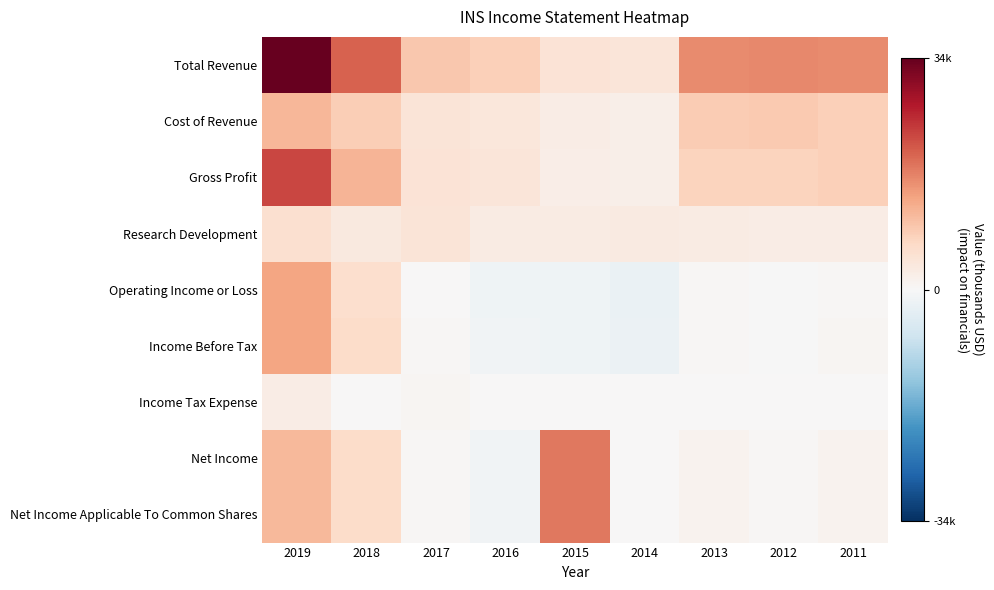

Reading right to left, transcribe all the data shown in this chart.

Total Revenue: 2011=16300	2012=16500	2013=16300	2014=4200	2015=4800	2016=8200	2017=9200	2018=20100	2019=34300
Cost of Revenue: 2011=8300	2012=9000	2013=8600	2014=2100	2015=2600	2016=4000	2017=4500	2018=8500	2019=11500
Gross Profit: 2011=8100	2012=7600	2013=7700	2014=2100	2015=2200	2016=4200	2017=4700	2018=11600	2019=22800
Research Development: 2011=2600	2012=2500	2013=2700	2014=3200	2015=2900	2016=2700	2017=4400	2018=3400	2019=5400
Operating Income or Loss: 2011=300	2012=-200	2013=400	2014=-2200	2015=-1600	2016=-1400	2017=200	2018=5800	2019=13400
Income Before Tax: 2011=800	2012=-100	2013=500	2014=-2100	2015=-1500	2016=-1300	2017=400	2018=6200	2019=13500
Income Tax Expense: 2011=100	2012=100	2013=100	2014=0	2015=0	2016=0	2017=800	2018=0	2019=2500
Net Income: 2011=1100	2012=500	2013=1100	2014=0	2015=18000	2016=-1100	2017=400	2018=6200	2019=11000
Net Income Applicable To Common Shares: 2011=1100	2012=500	2013=1100	2014=0	2015=18000	2016=-1100	2017=400	2018=6200	2019=11000